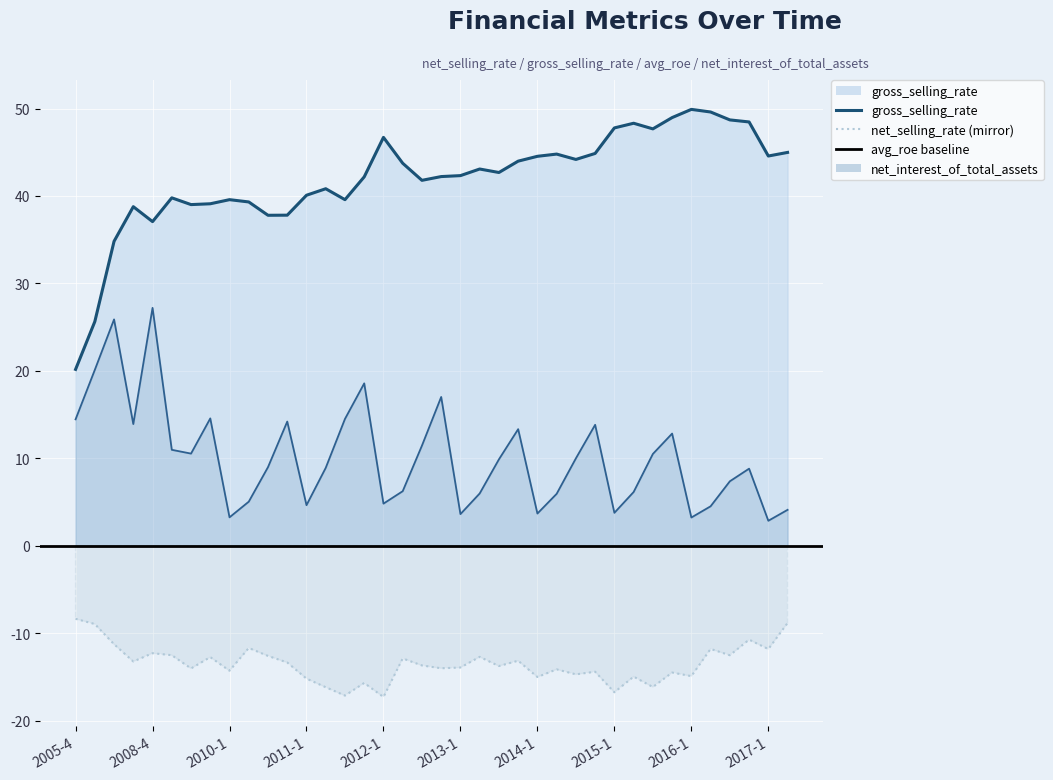

Rank the series by their average value, from lowest to highest.

net_selling_rate, net_interest_of_total_assets, gross_selling_rate